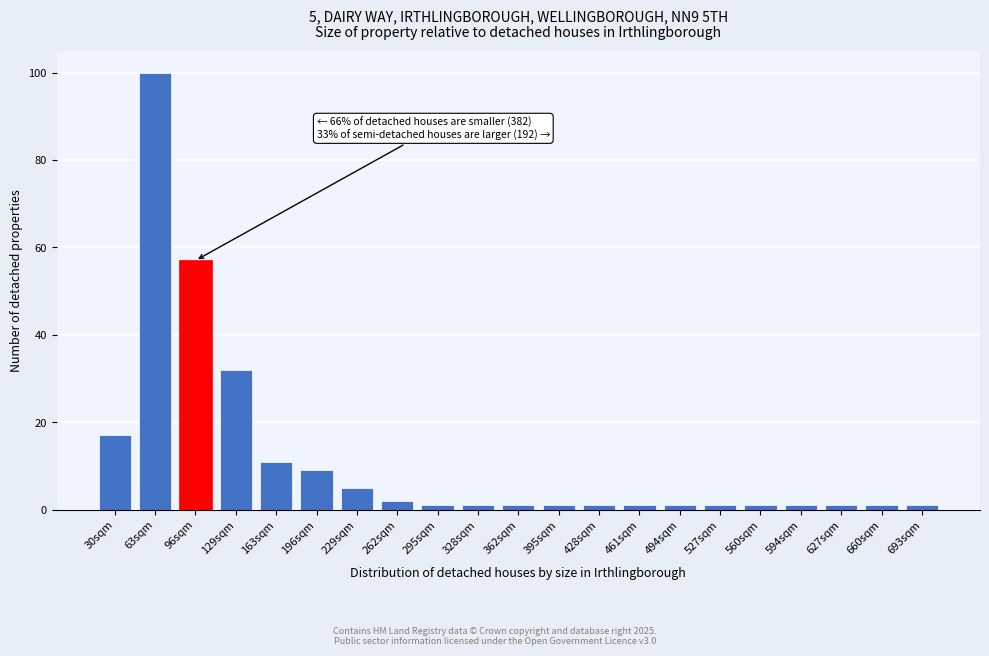

Reading left to right, list all the values displayed in this chart.

30sqm=17	63sqm=100	96sqm=57	129sqm=32	163sqm=11	196sqm=9	229sqm=5	262sqm=2	295sqm=1	328sqm=1	362sqm=1	395sqm=1	428sqm=1	461sqm=1	494sqm=1	527sqm=1	560sqm=1	594sqm=1	627sqm=1	660sqm=1	693sqm=1